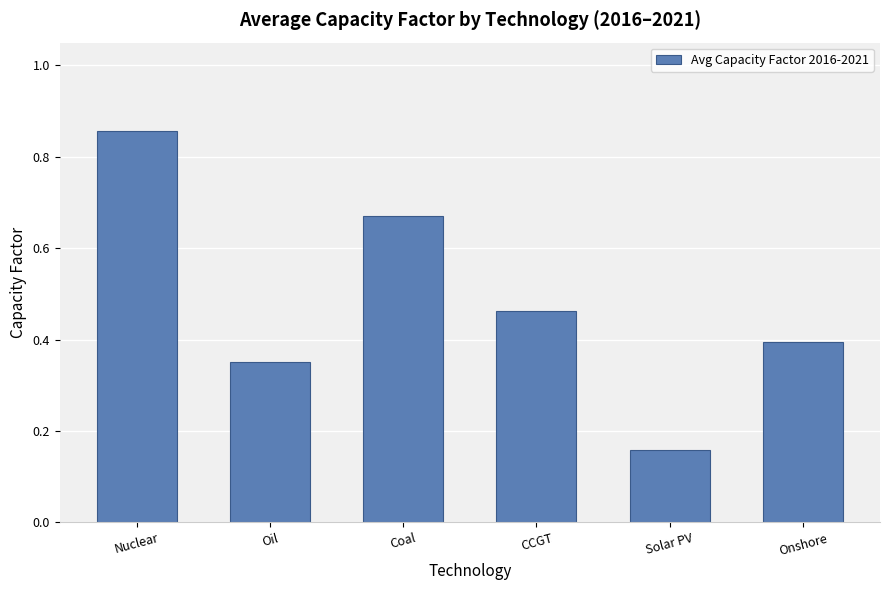

The value at Oil is 0.1. True or false?

False